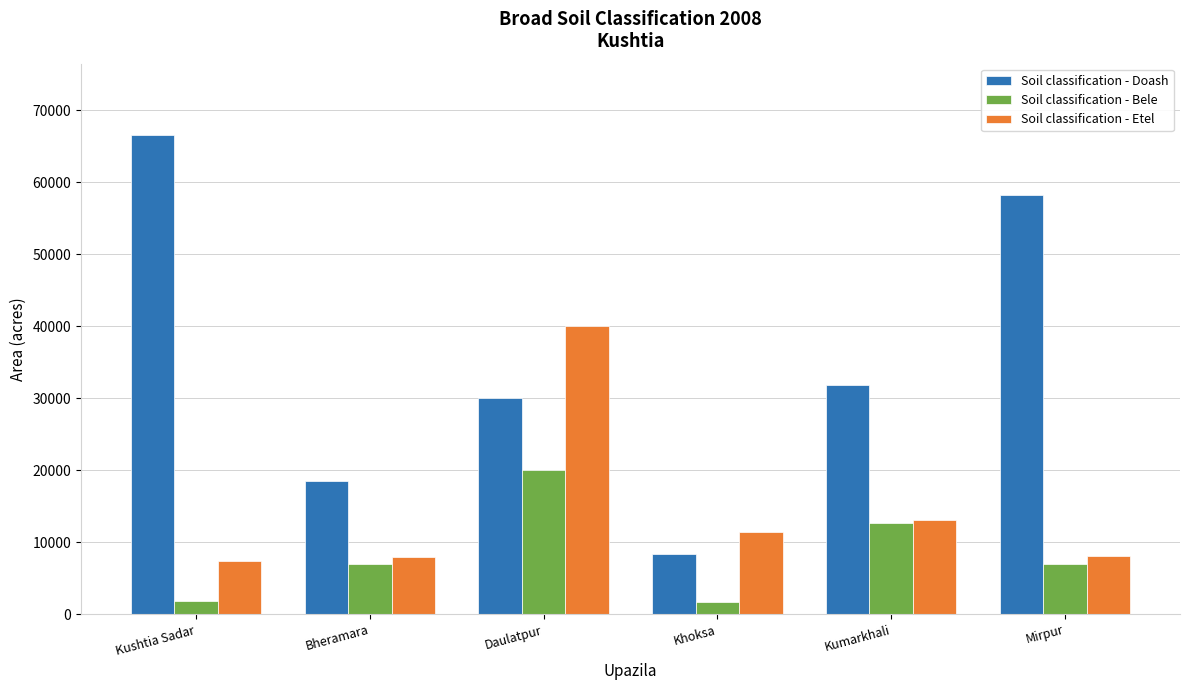

What is the maximum value shown in the chart?

66468.0